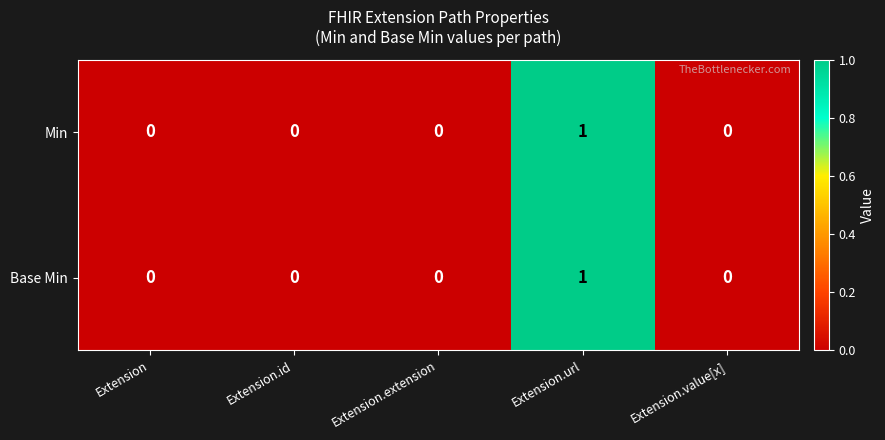

Count the Min values in the range 0 to 1.

5